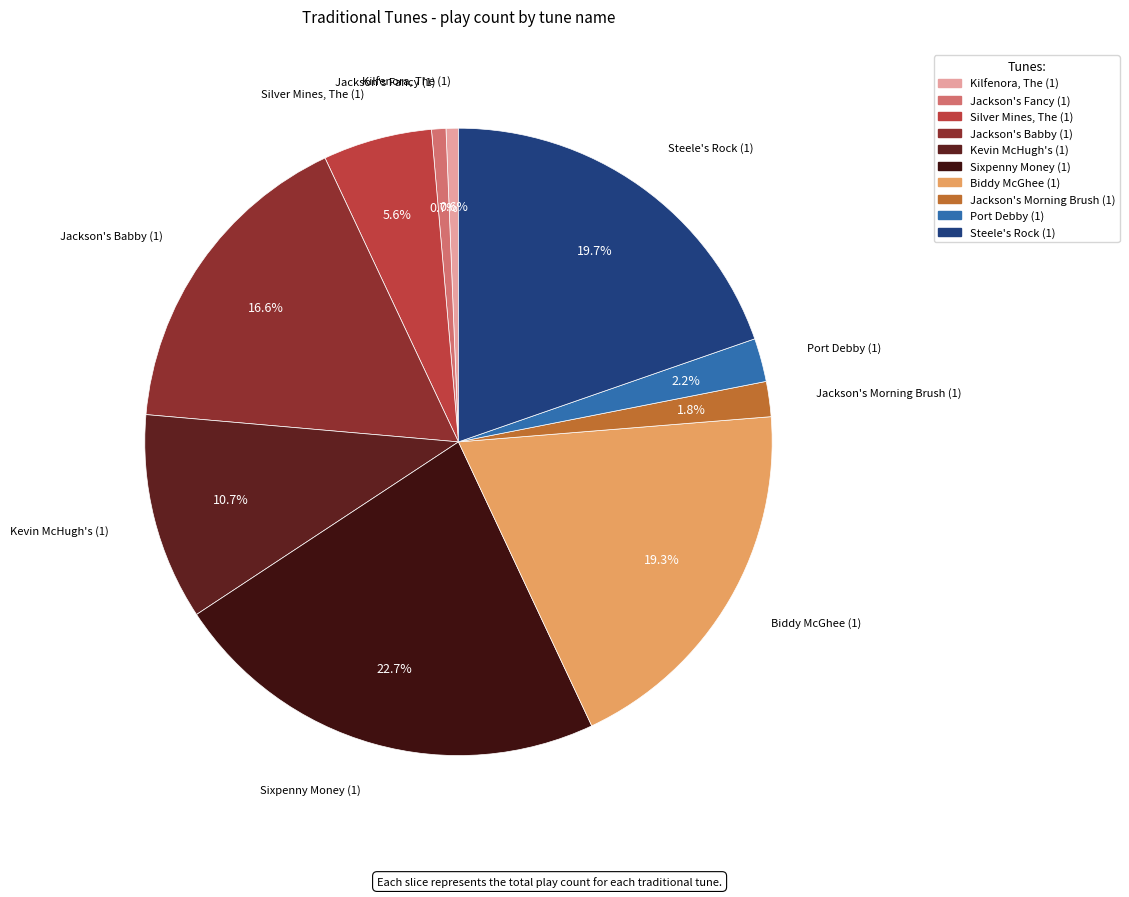

The Kilfenora, The (1) slice represents 7% of the pie. True or false?

False